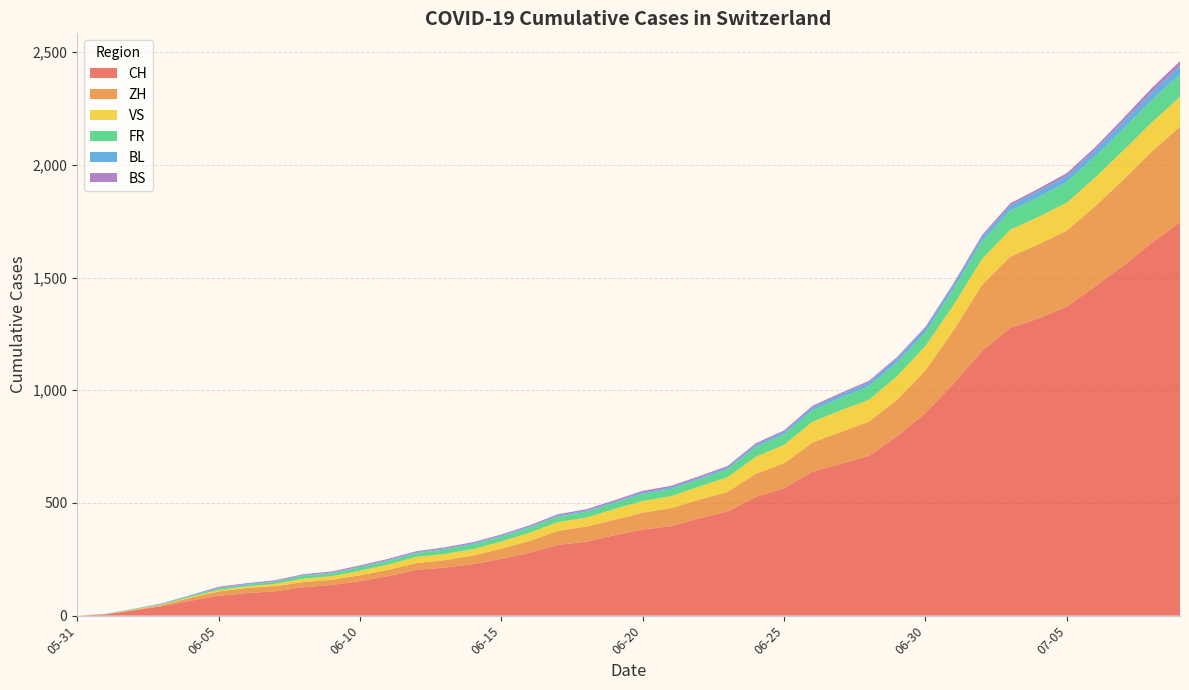

What is the highest value of the CH series?

1746